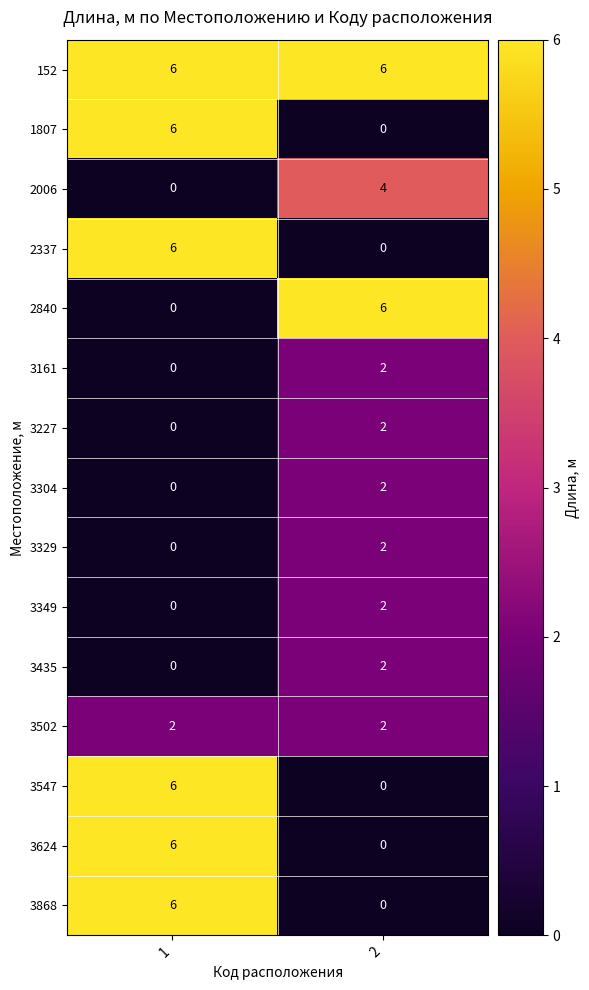

What is the sum of all 3547 values?

6